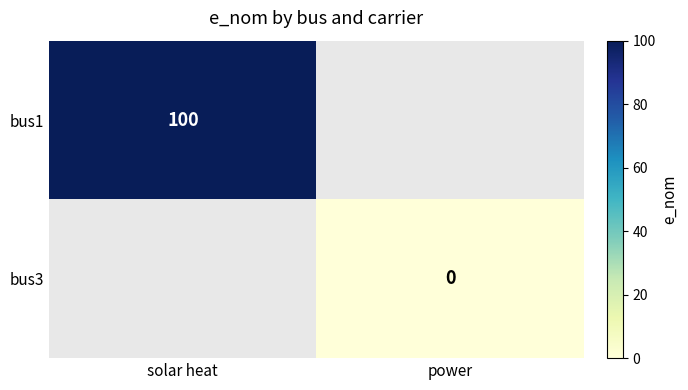

Rank the categories by bus1 value from highest to lowest.

solar heat, power